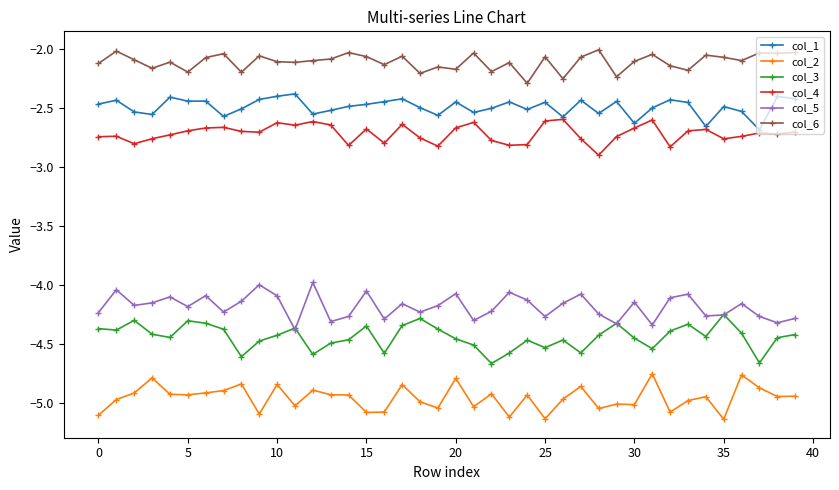

At how many categories does at least one series exceed -3?

40